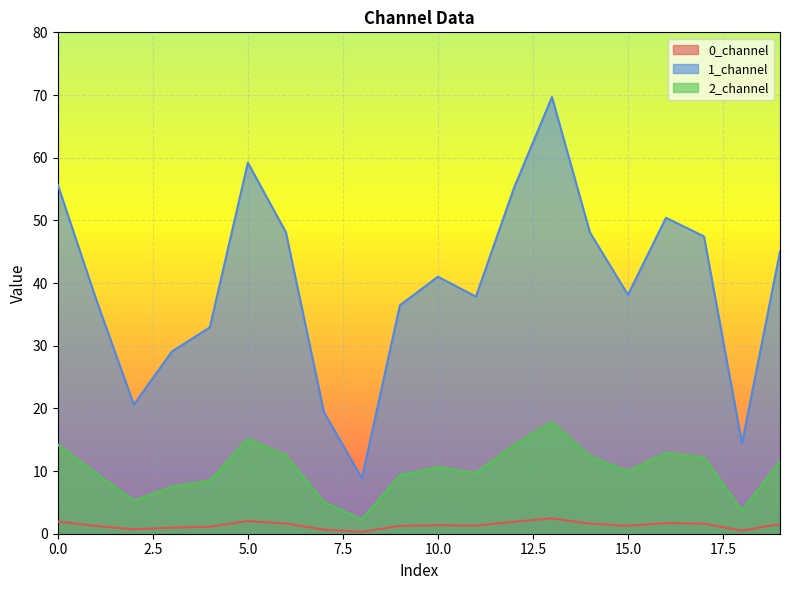

Which series has the widest spread of values?

1_channel